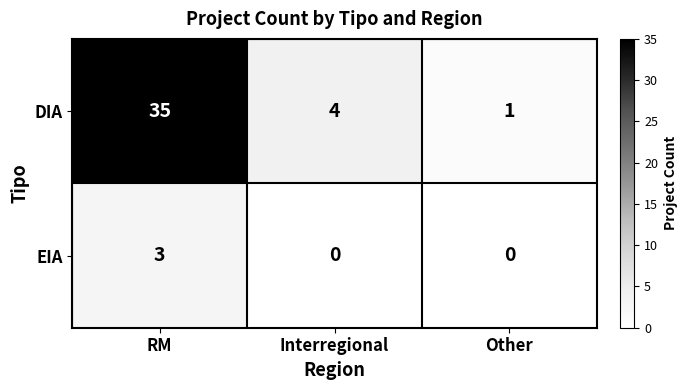

Reading left to right, extract all data points from this chart.

DIA: 35	4	1
EIA: 3	0	0